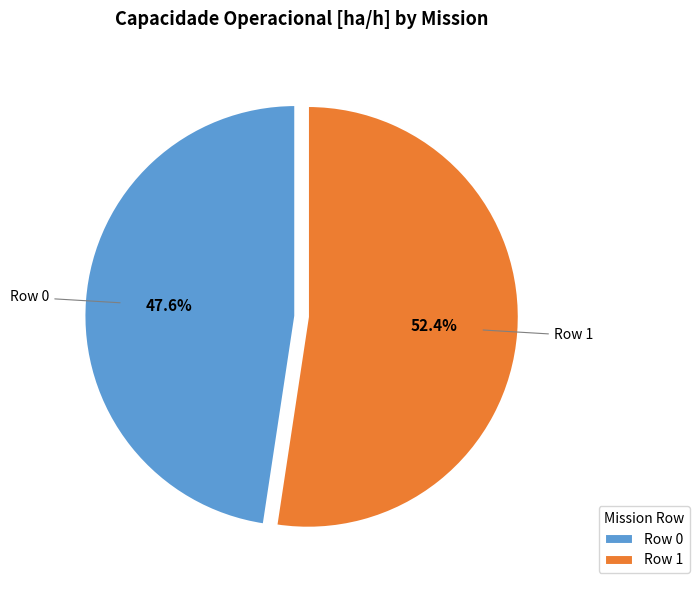

Do Row 0 and Row 1 together represent more than half of the pie?

Yes